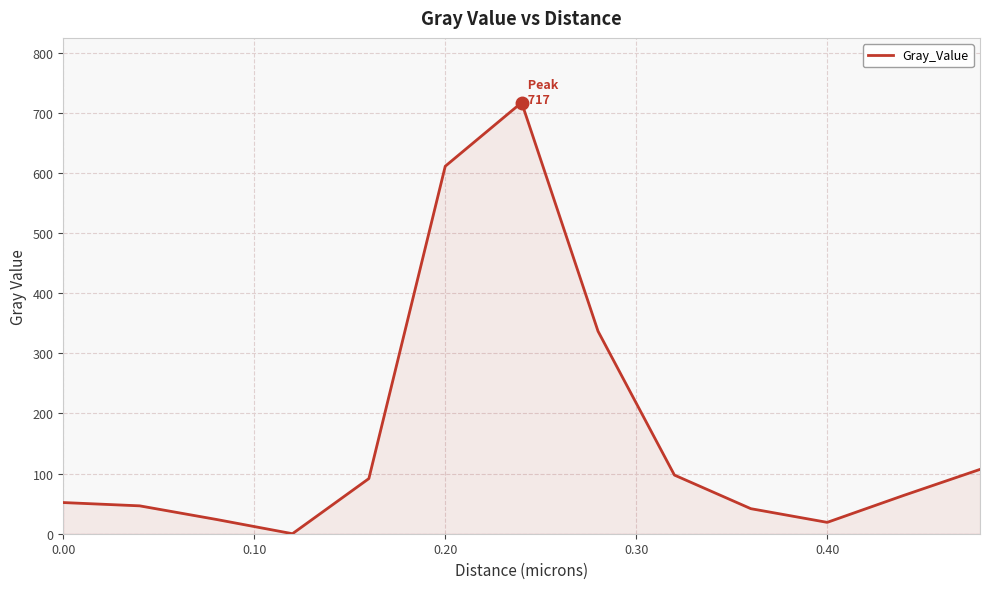

What is the difference between the second highest and second lowest values?

592.2